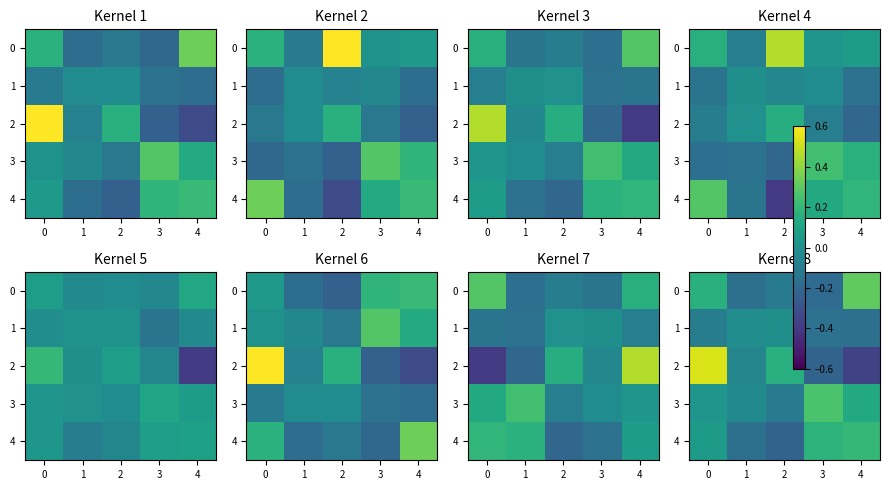

What is the difference between the highest and lowest values at 0?

0.6